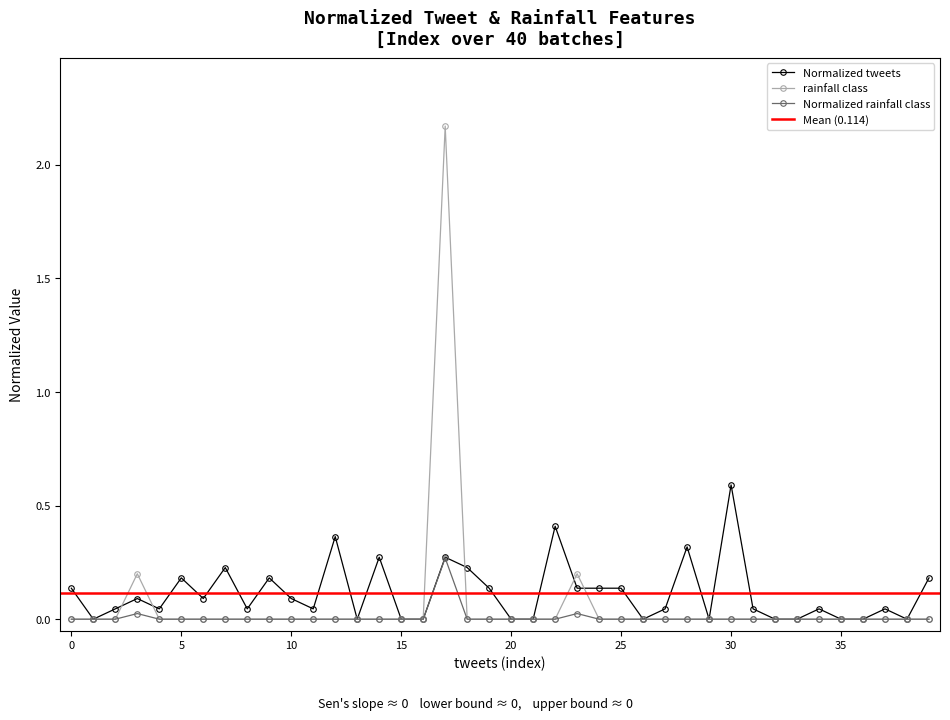

Rank the series at 33 from lowest to highest value.

Normalized tweets, rainfall class, Normalized rainfall class